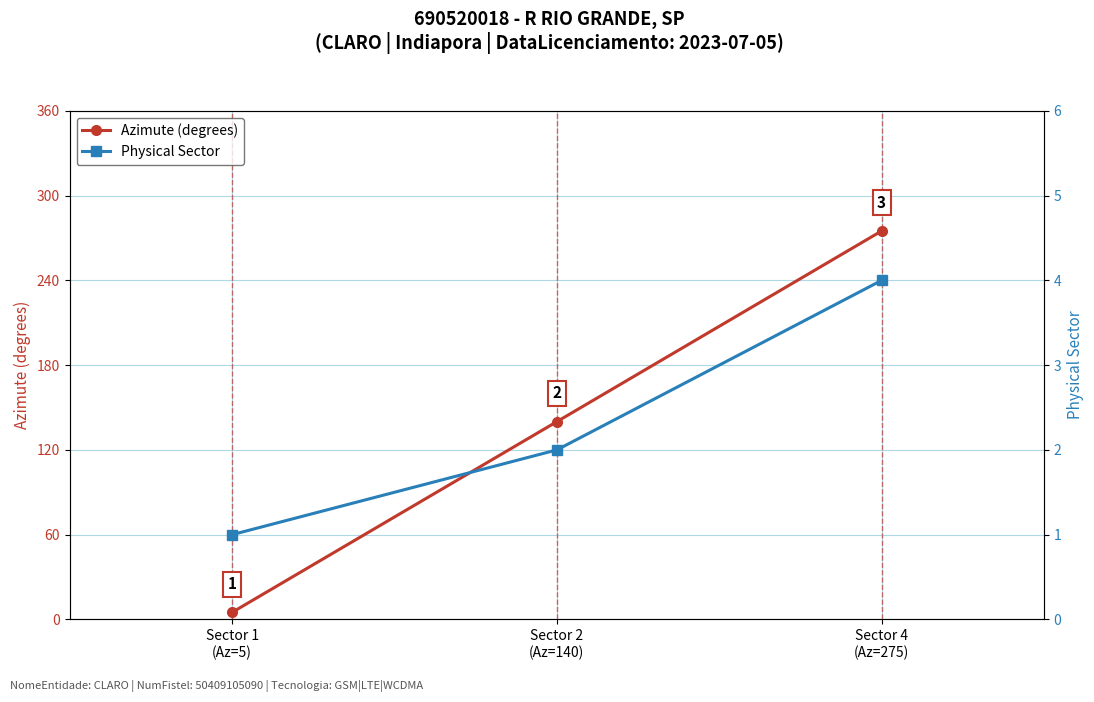

What position from the left is Sector 2
(Az=140)?

2